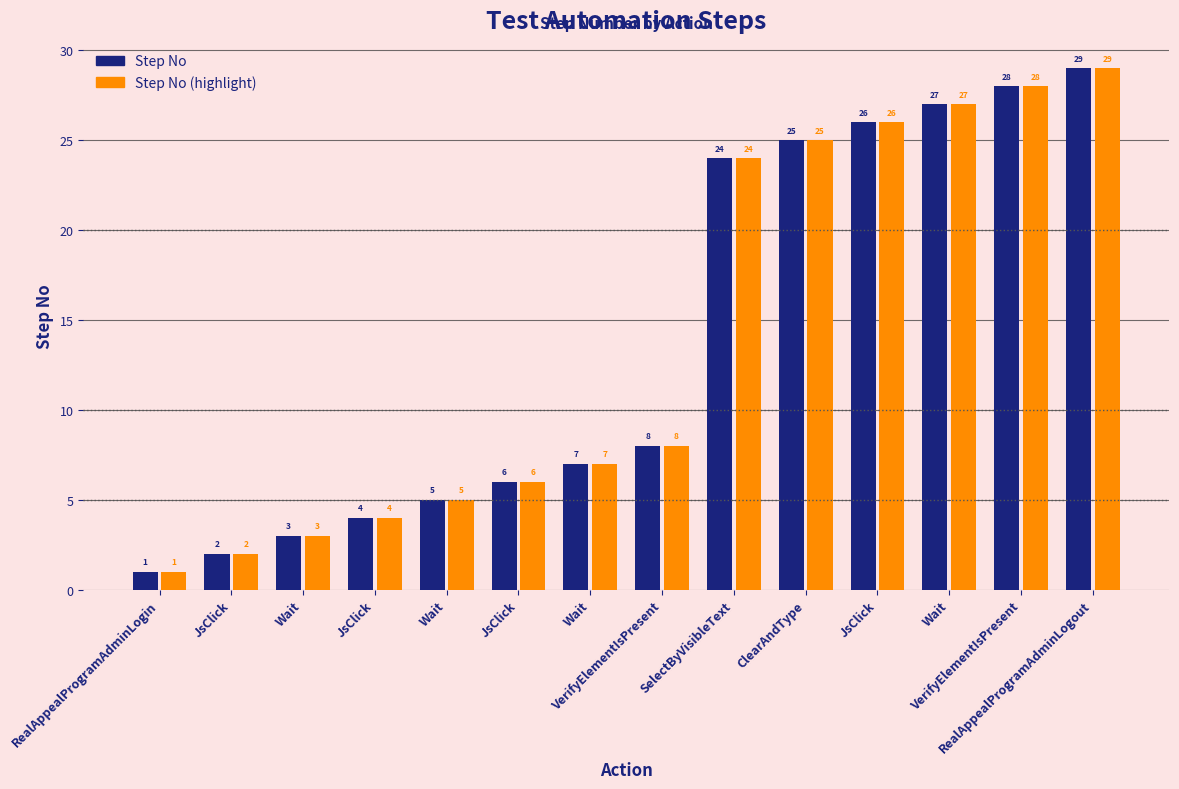

What is the difference between the second highest and minimum values in the Step No (highlight) series?

27